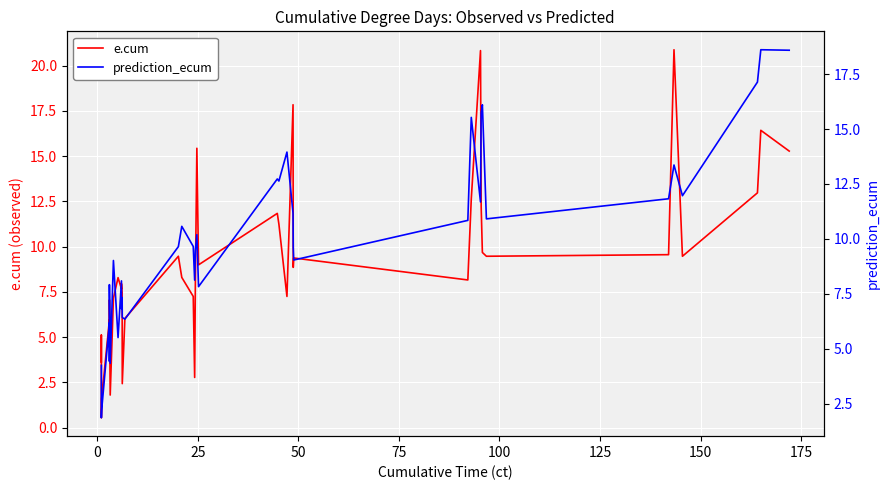

At how many categories does at least one series exceed 18?

4